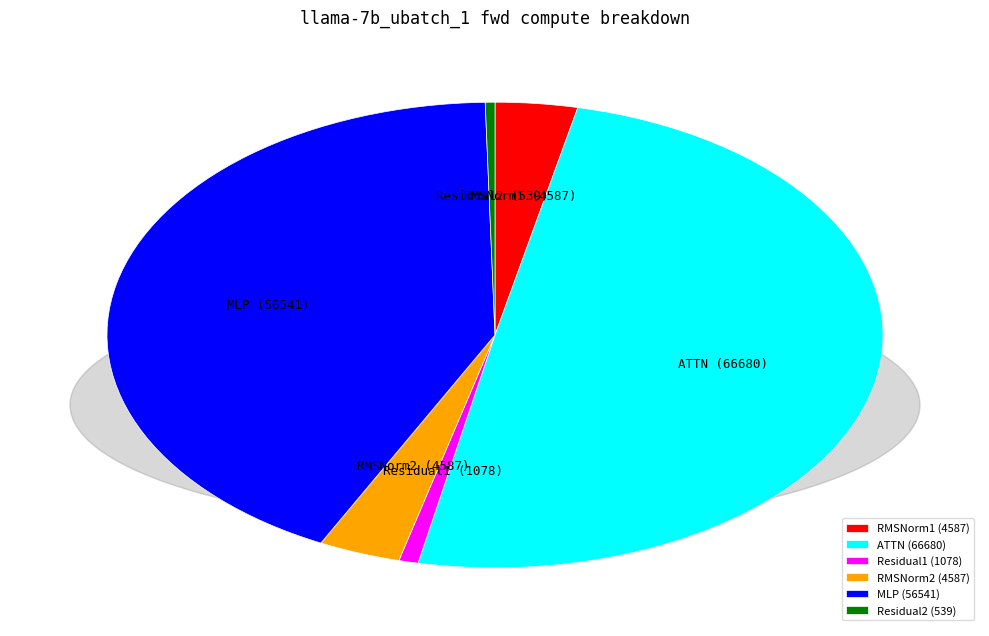

Which slice is the largest?

ATTN